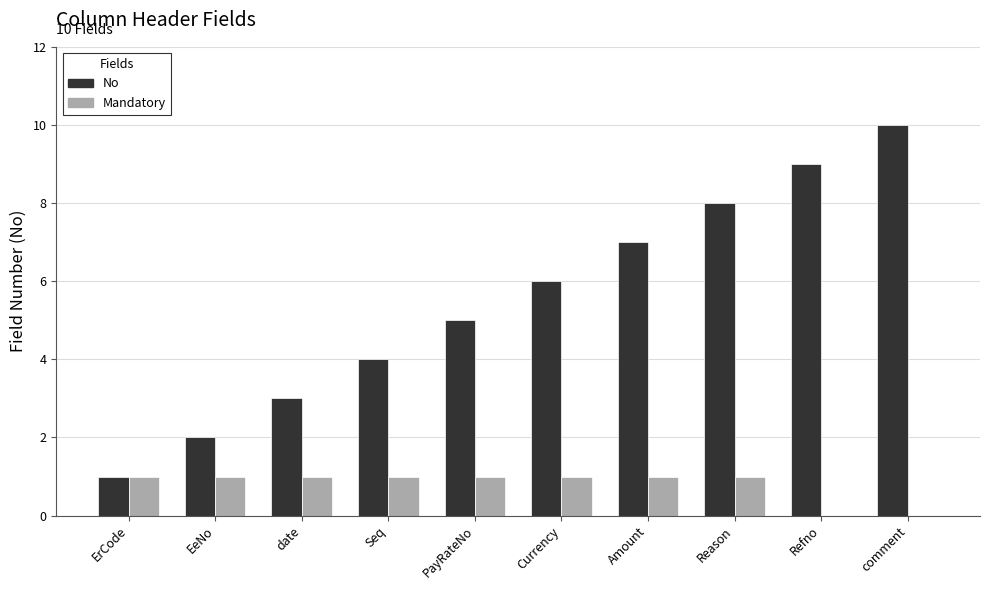

Between Currency and Refno, which series saw the biggest shift?

No